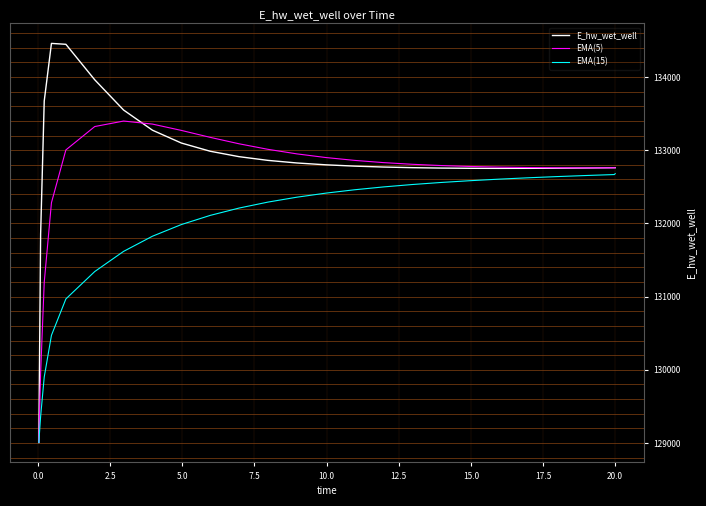

What is the lowest value of the EMA(5) series?

129007.3